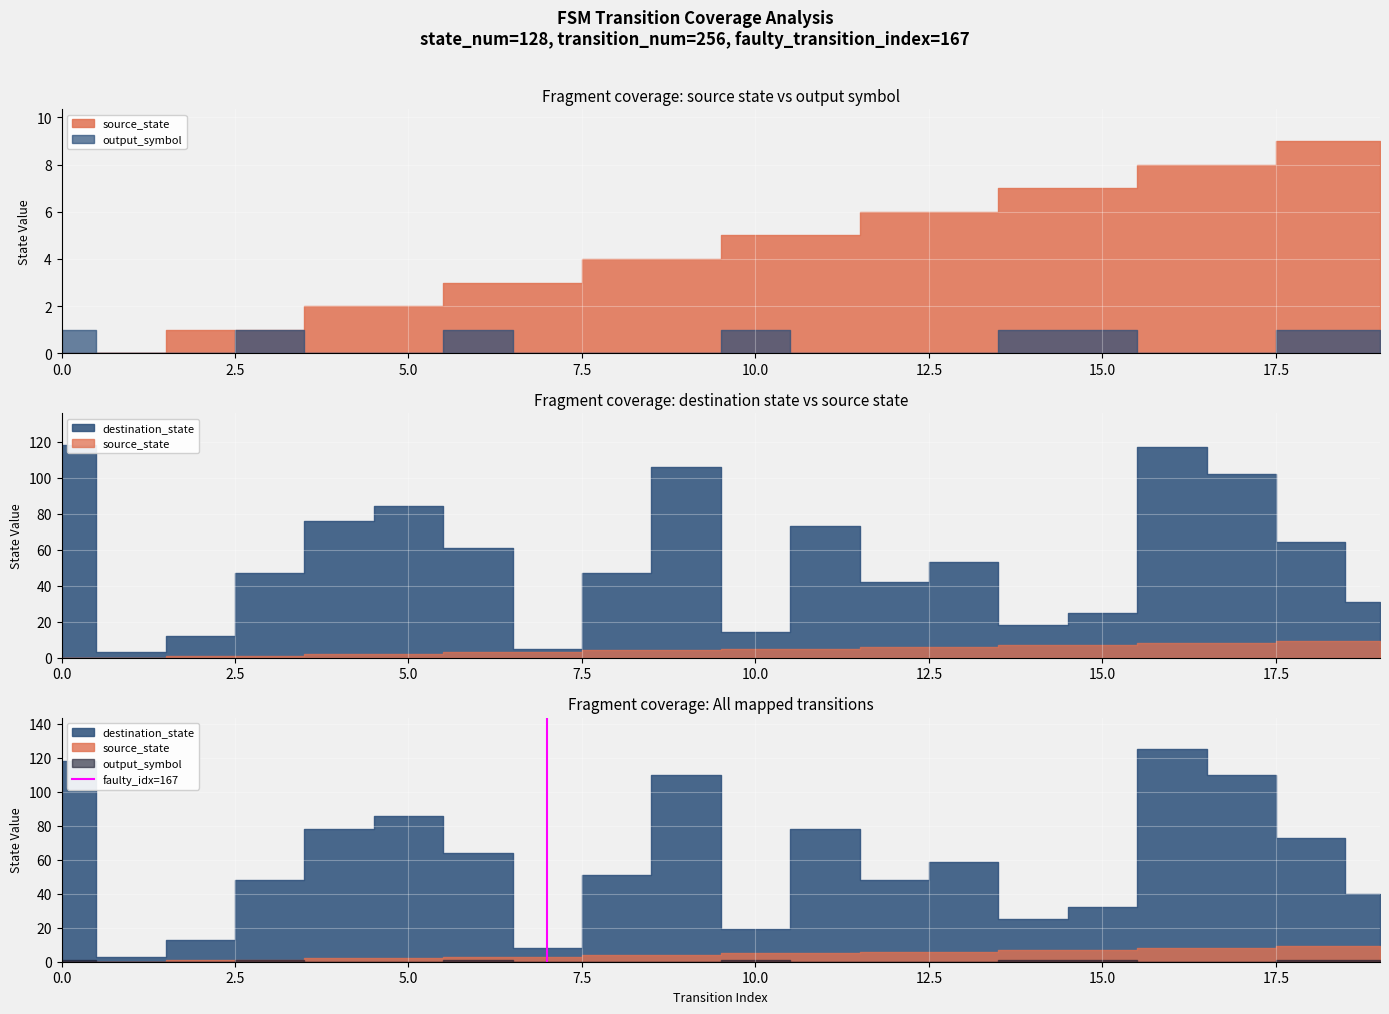

How many lines are shown in the chart?

1